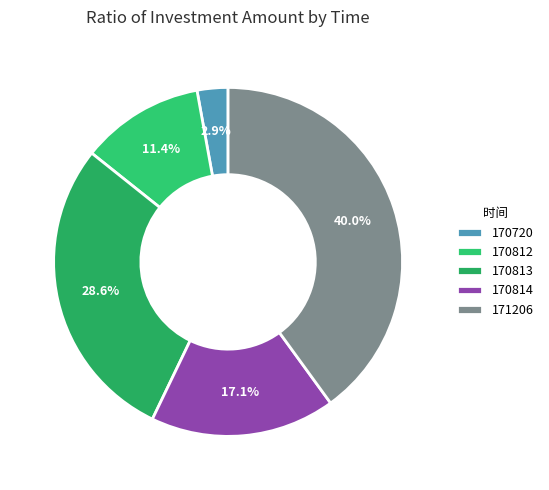

What percentage is NOT represented by 170812?

88.6%